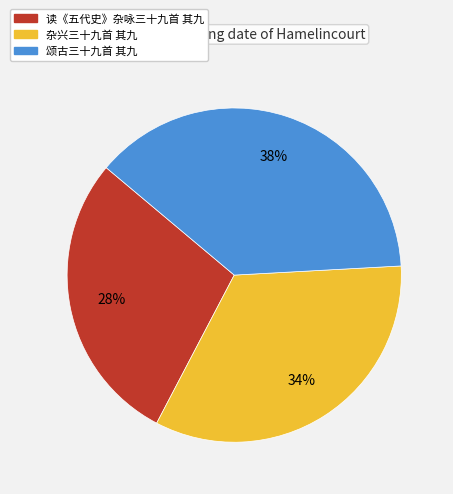

To the nearest percent, what portion does 杂兴三十九首 其九 represent?

34%